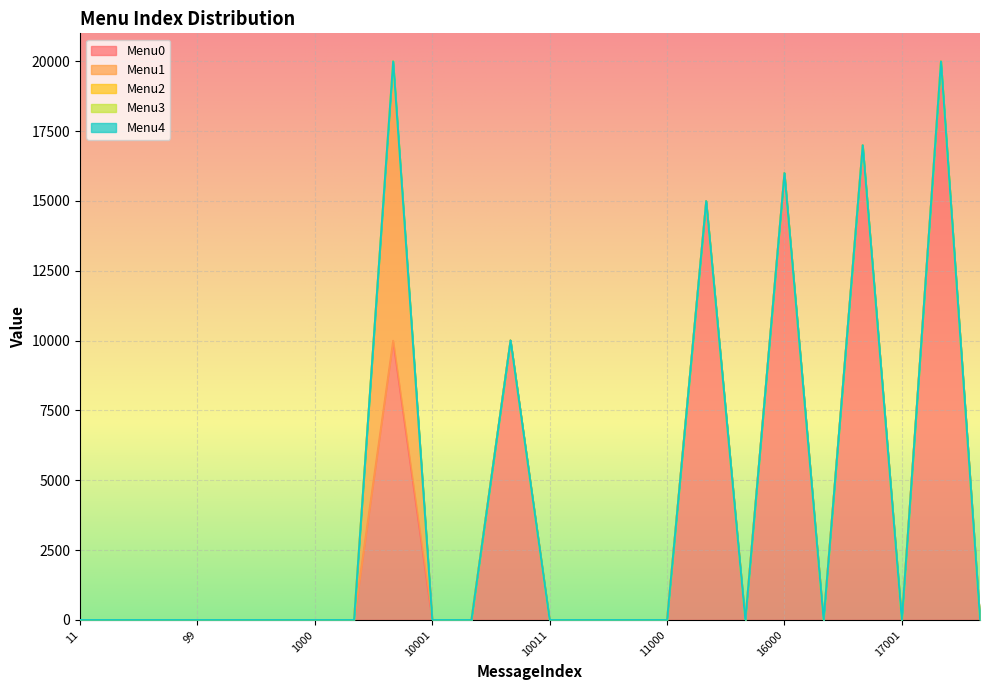

How many distinct data groups are displayed?

5